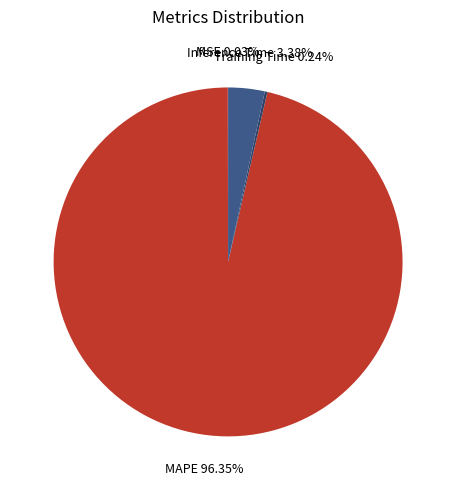

What is the majority slice?

MAPE